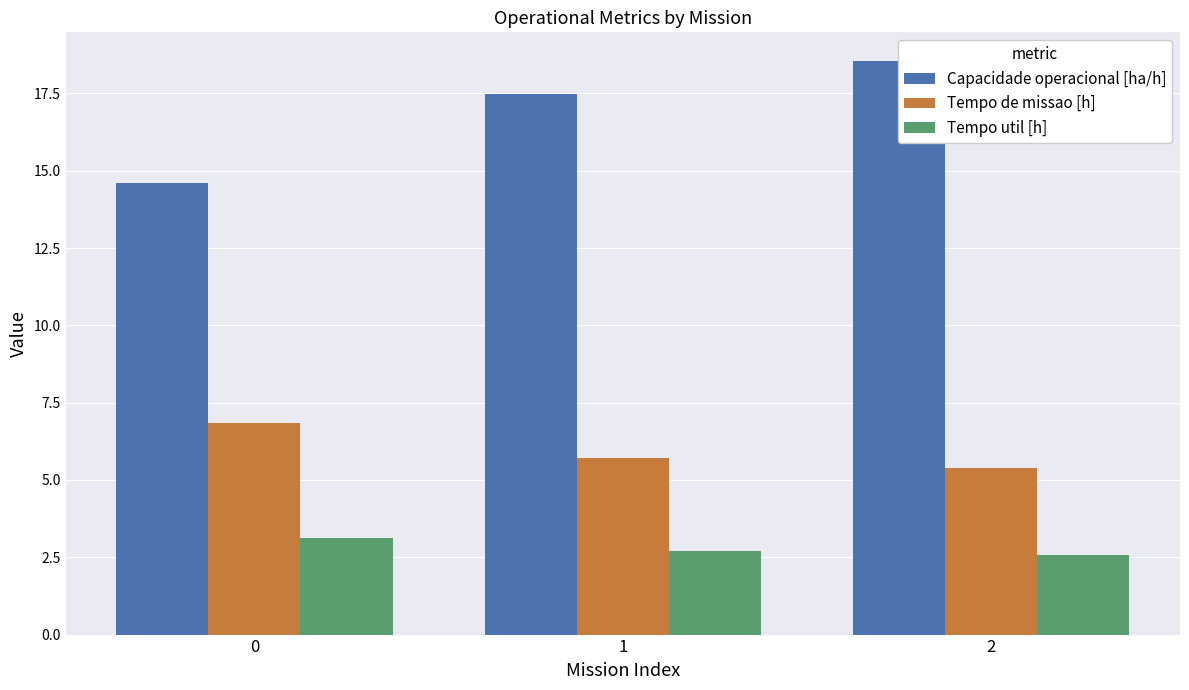

Reading left to right, extract all data points from this chart.

Capacidade operacional [ha/h]: 14.6	17.5	18.5
Tempo de missao [h]: 6.8	5.7	5.4
Tempo util [h]: 3.1	2.7	2.6